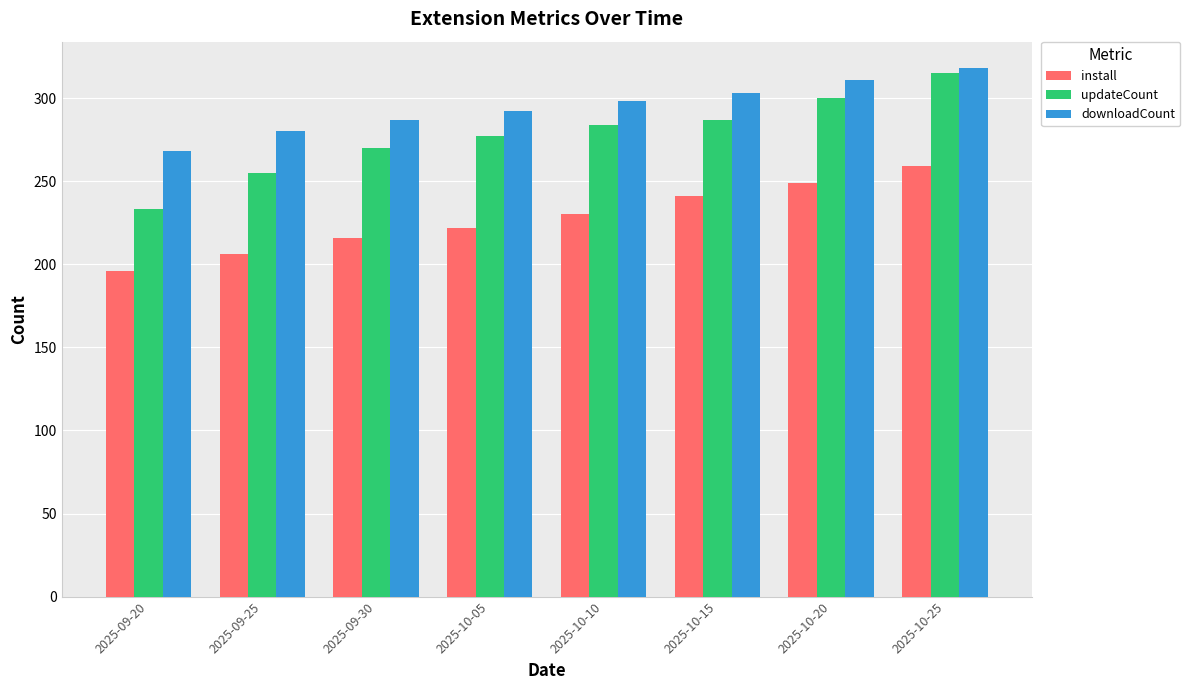

Which series has the widest spread of values?

updateCount